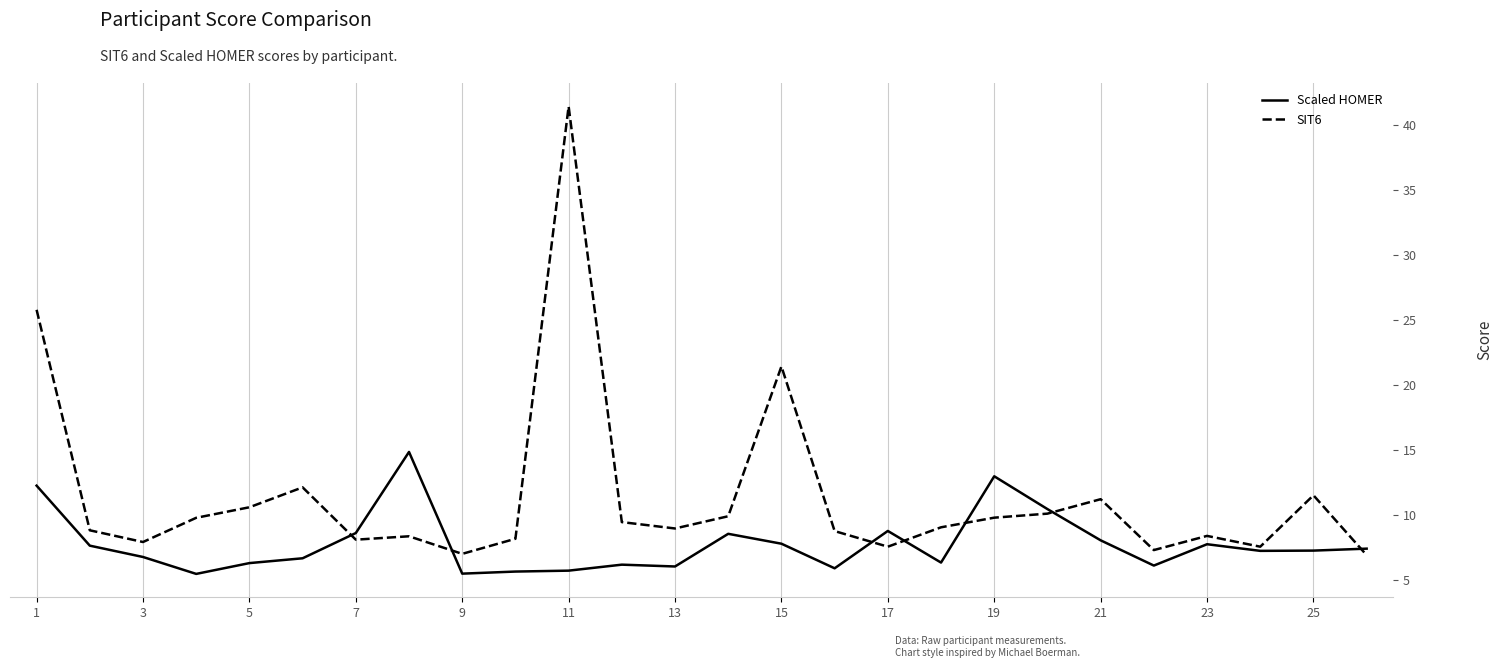

Which series has the widest spread of values?

SIT6